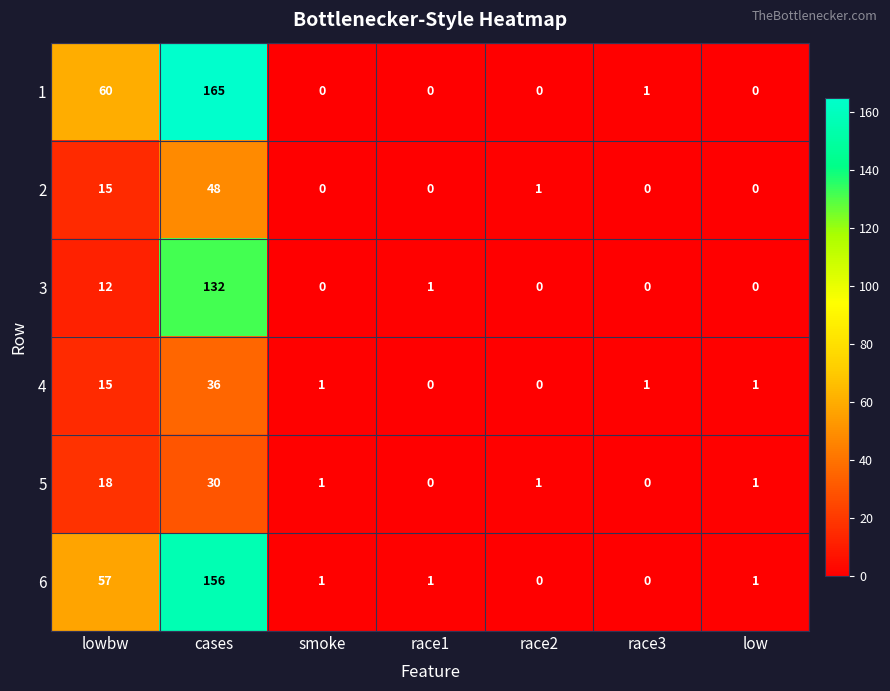

How many values in 5 are above zero?

5